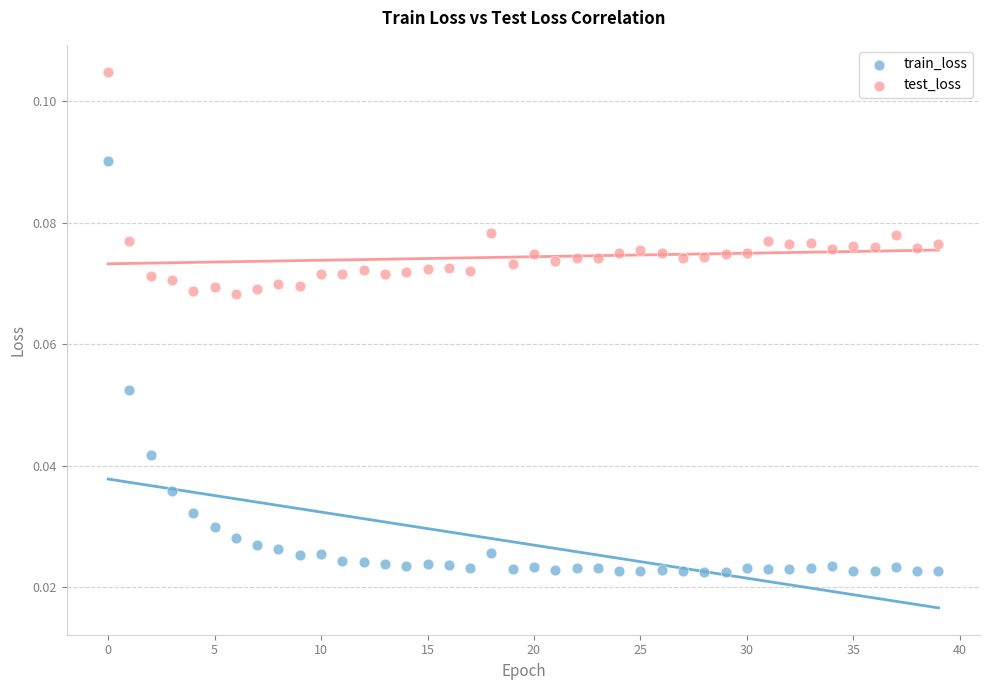

Which series reaches the maximum Y coordinate?

test_loss